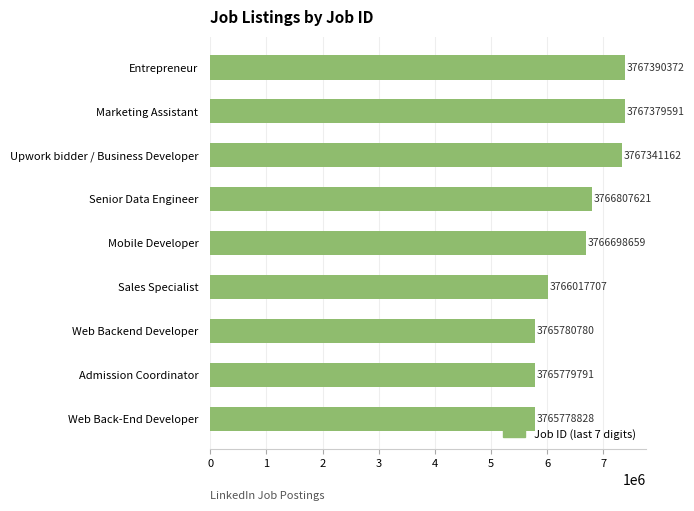

What is the average value?

6552723